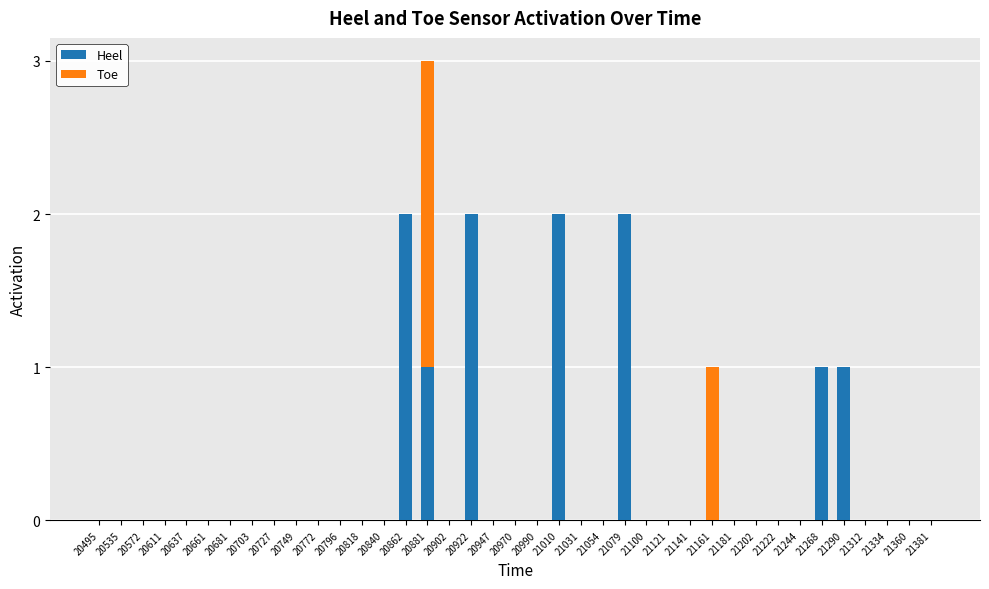

How many distinct data groups are displayed?

2